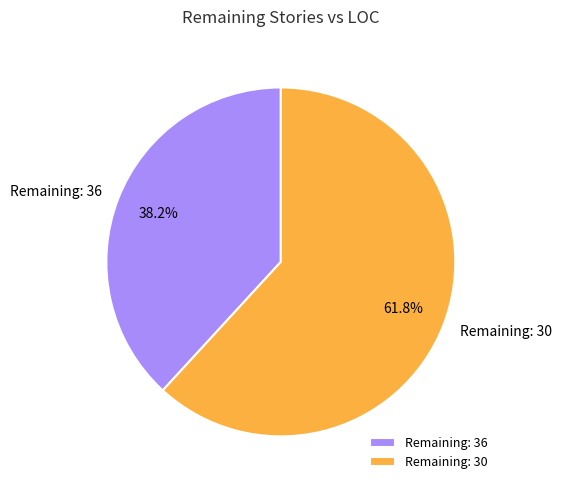

What is the ratio of the value at Remaining: 30 to the value at Remaining: 36?

1.6